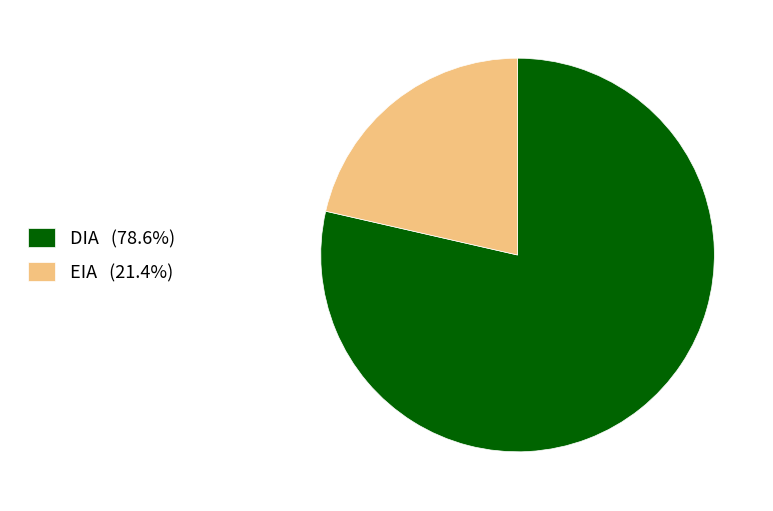

Is the sum of DIA (78.6%) and EIA (21.4%) greater than half?

Yes